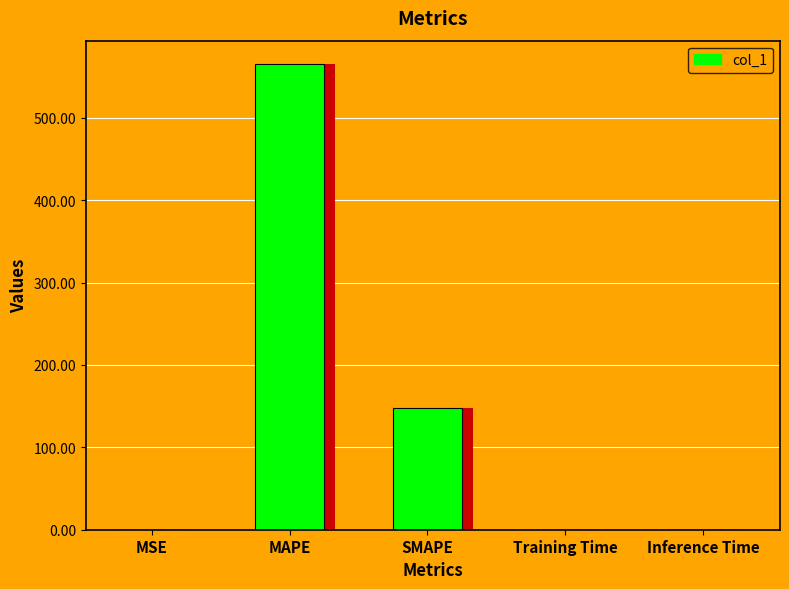

Reading left to right, what are all the values shown in this chart?

0.2	565.3	147.7	0.0	0.0